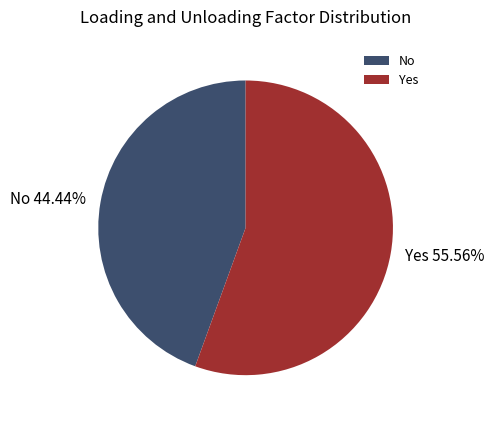

Which slice is the largest?

Yes